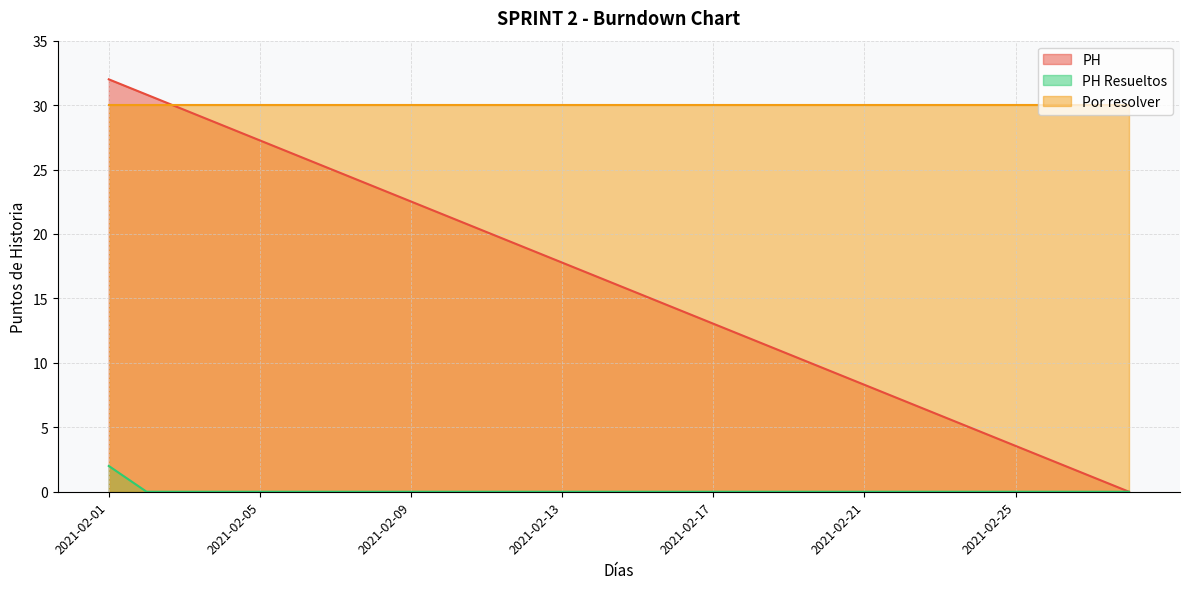

Which series changed the most between 2021-02-12 and 2021-02-13?

PH